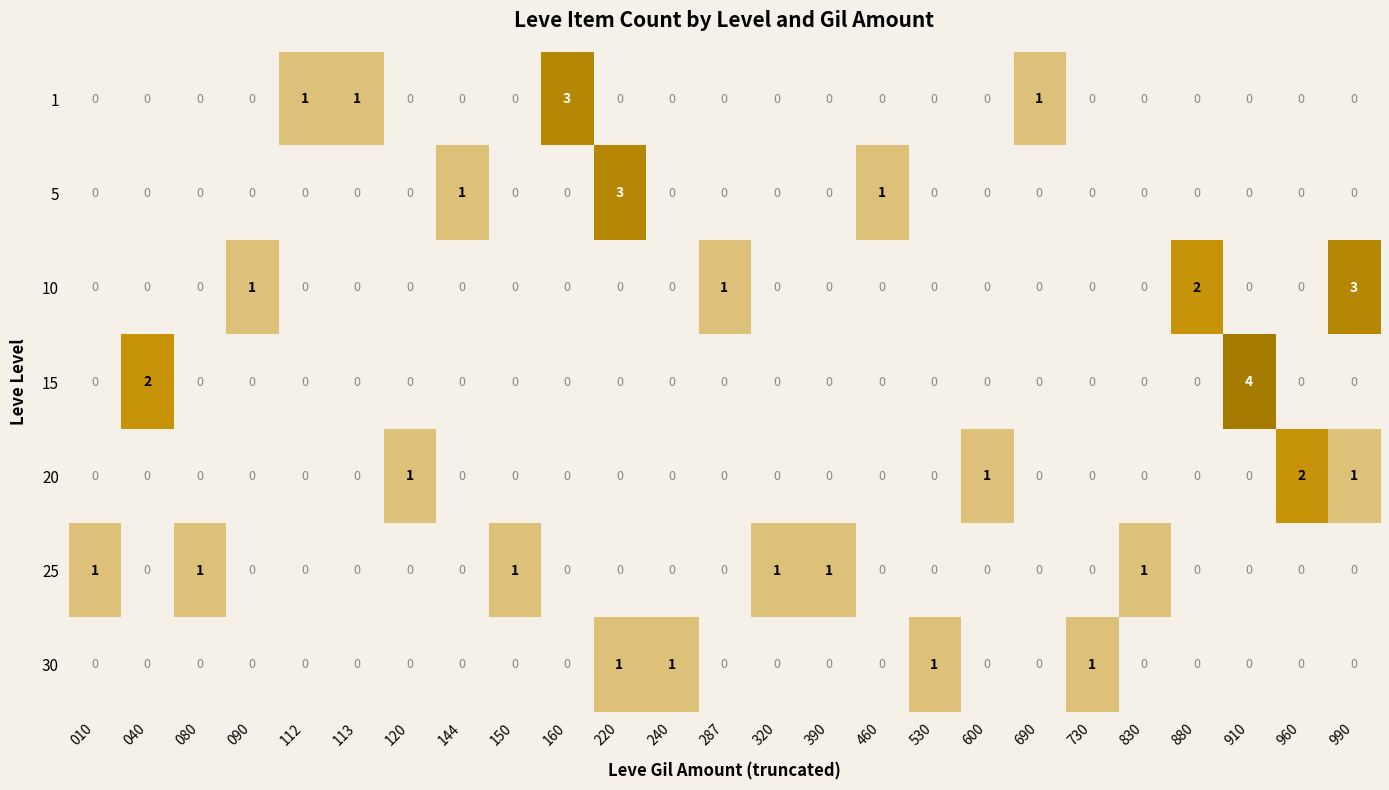

How many 20 values are between 0 and 1?

24